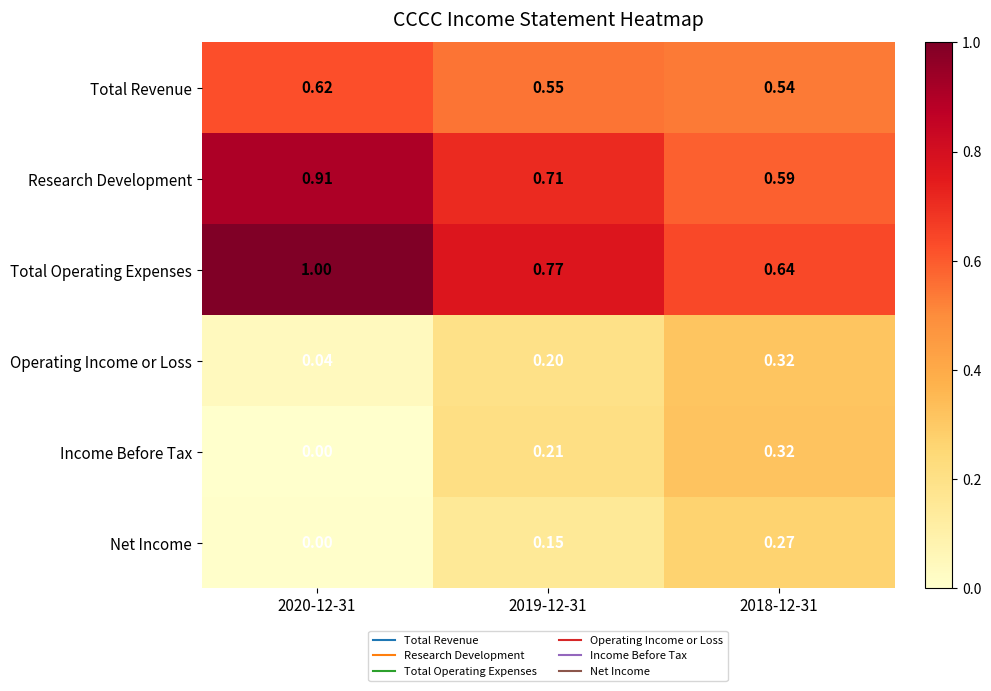

Is the value of Total Revenue at 2020-12-31 greater than the value of Research Development at 2019-12-31?

No